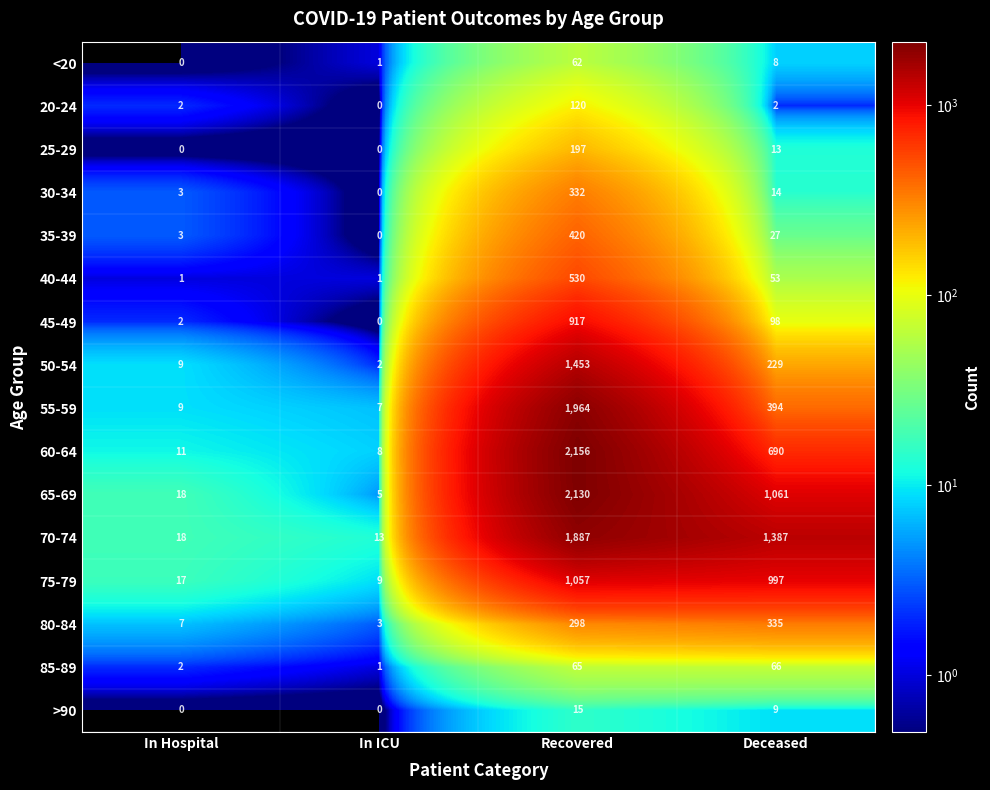

The 65-69 series shows 1494 at Deceased. True or false?

False